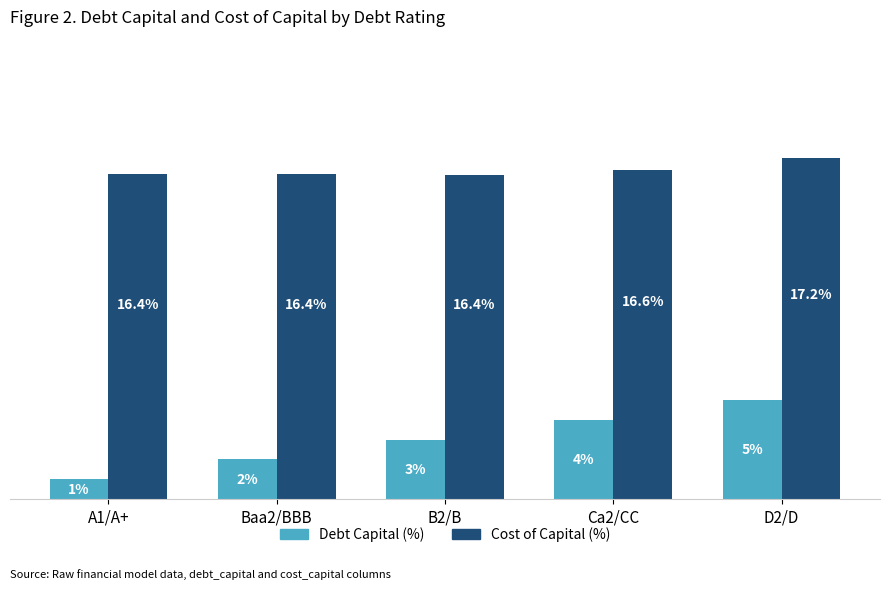

Are the bars grouped side by side (vs. stacked)?

Yes